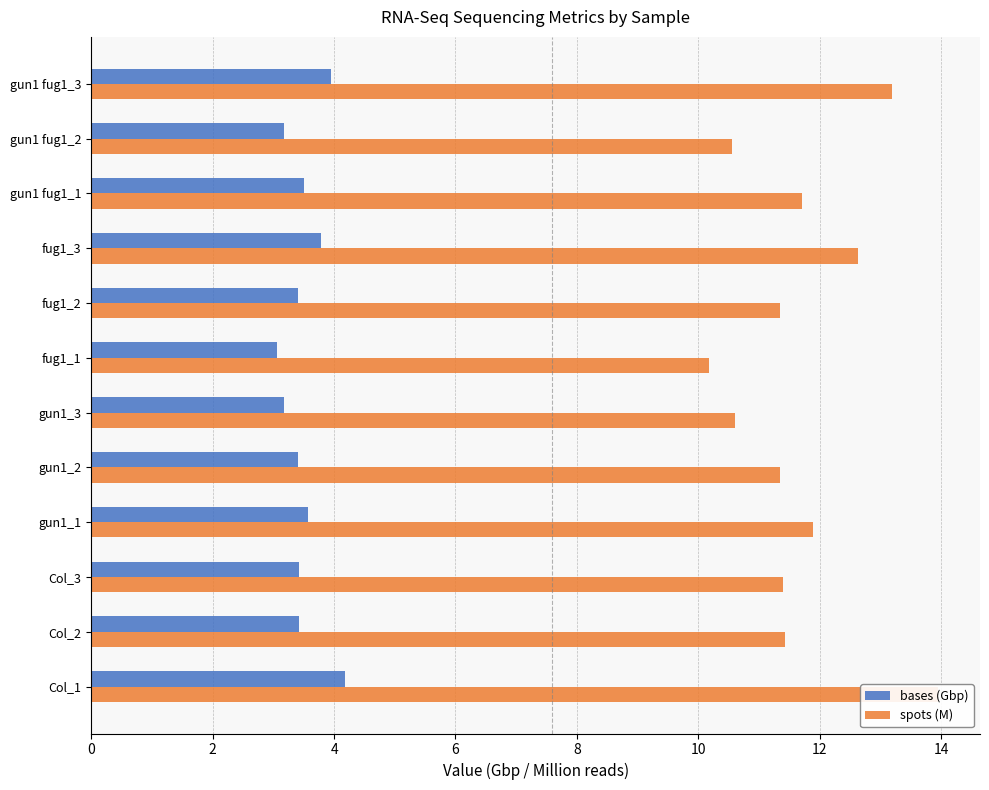

The bases (Gbp) series shows 3.2 at 10. True or false?

True